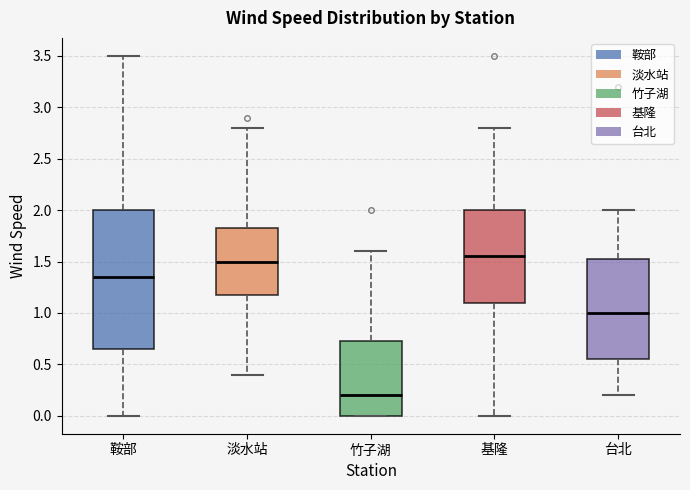

Reading left to right, transcribe this box plot: for each box, give where its median line is, the range the box spans, and where its two whiskers end, as read against the y-axis. The values are not printed on the chart, so give them approximately, as read against the axis.

鞍部: median 1.35, box 0.65 to 2.00, whiskers 0.00 to 3.50
淡水站: median 1.50, box 1.20 to 1.85, whiskers 0.40 to 2.80
竹子湖: median 0.20, box 0.00 to 0.75, whiskers 0.00 to 1.60
基隆: median 1.55, box 1.10 to 2.00, whiskers 0.00 to 2.80
台北: median 1.00, box 0.55 to 1.55, whiskers 0.20 to 2.00